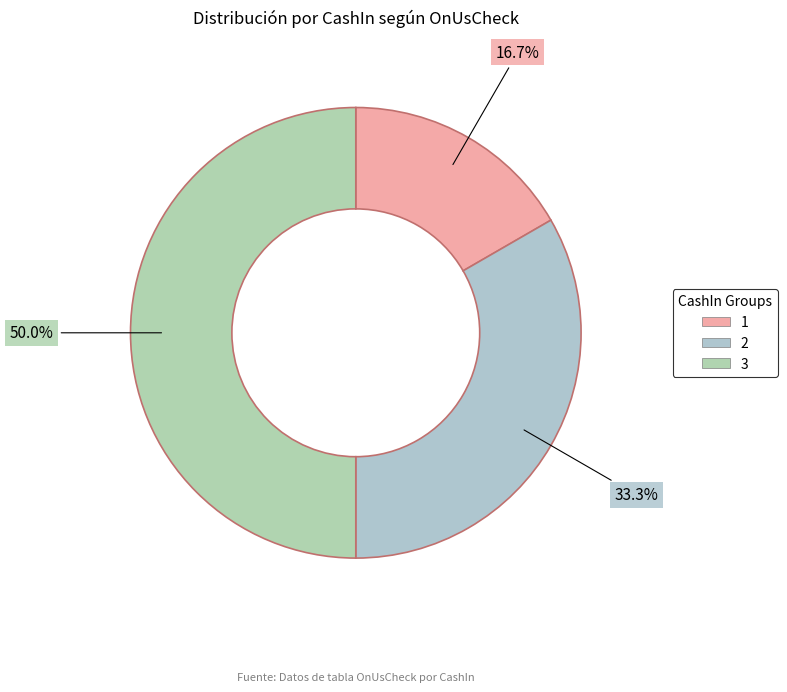

What percentage is NOT represented by 2?

66.7%